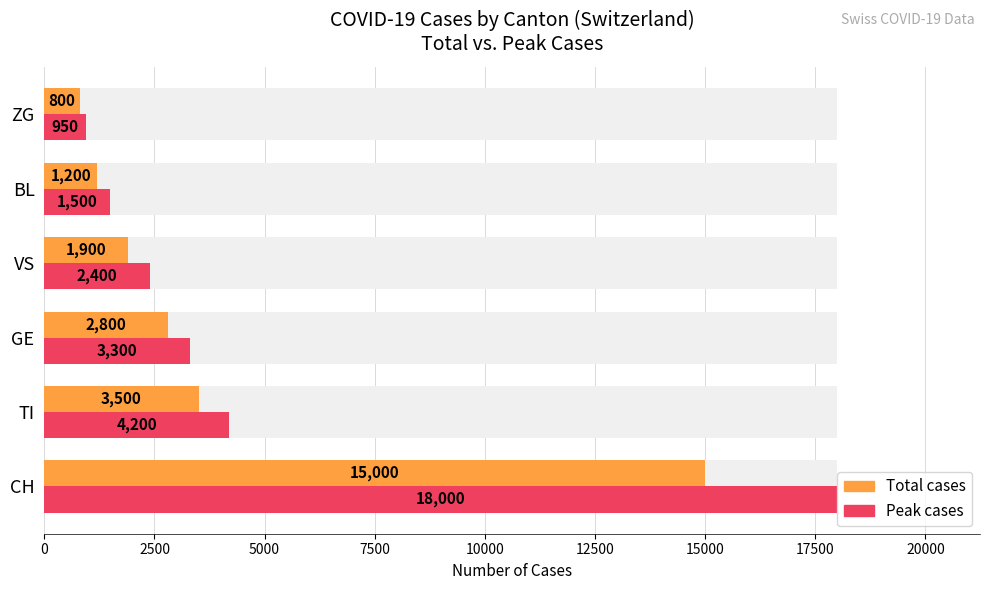

Which has a higher value, TI or ZG?

TI